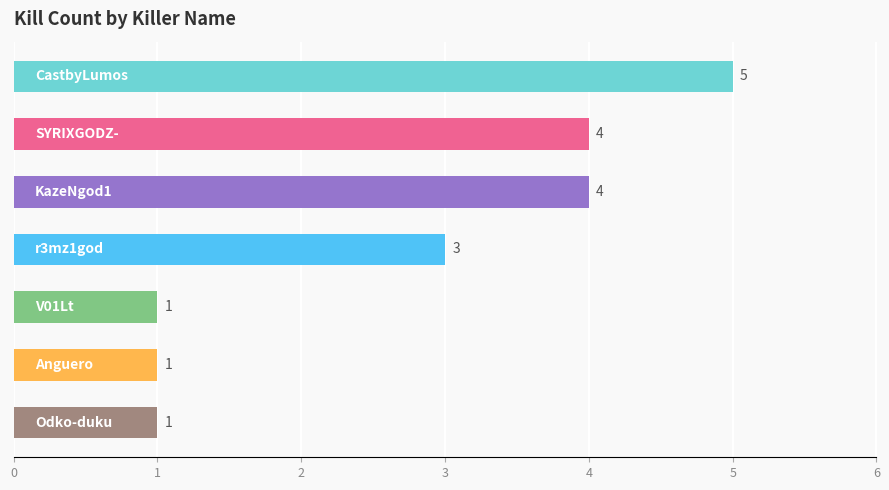

Reading bottom to top, what are all the values shown in this chart?

1	1	1	3	4	4	5